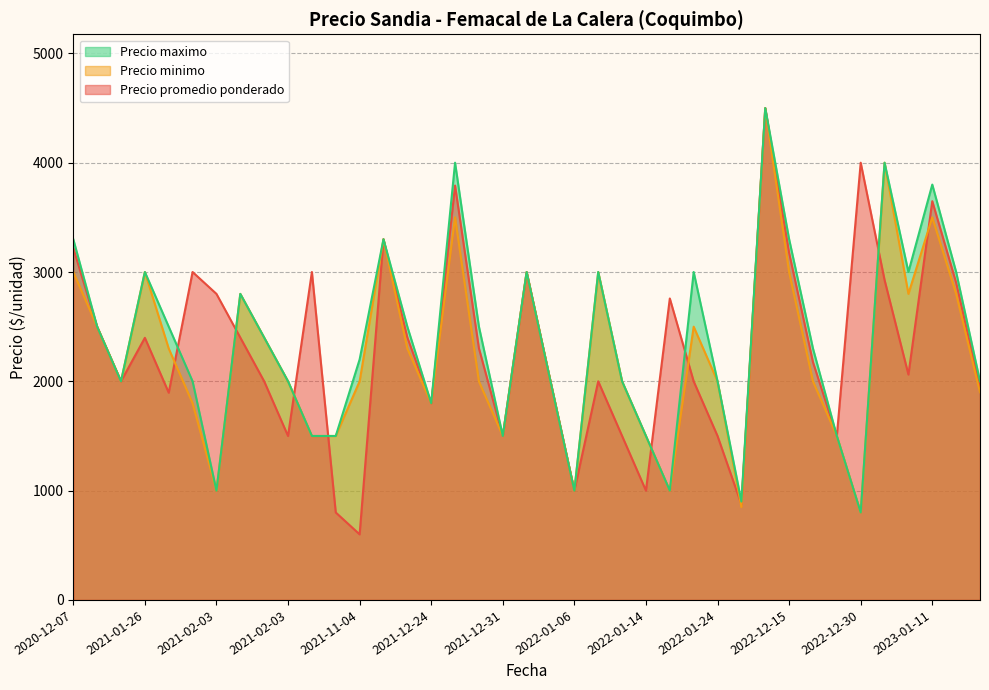

Does the chart have visible grid lines?

Yes